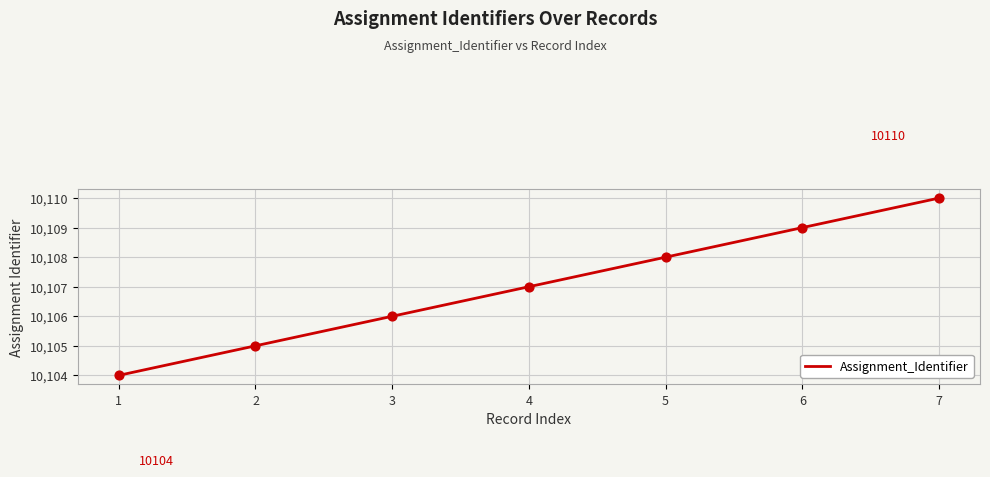

Which has a higher value, 5 or 6?

6